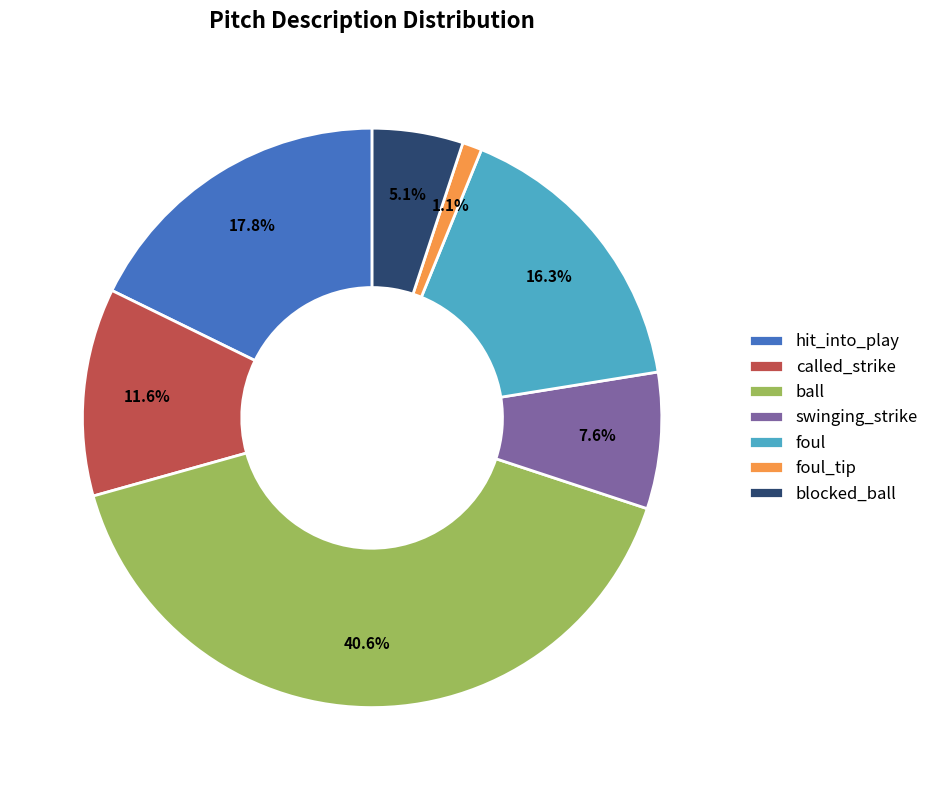

How many slices are in this pie chart?

7